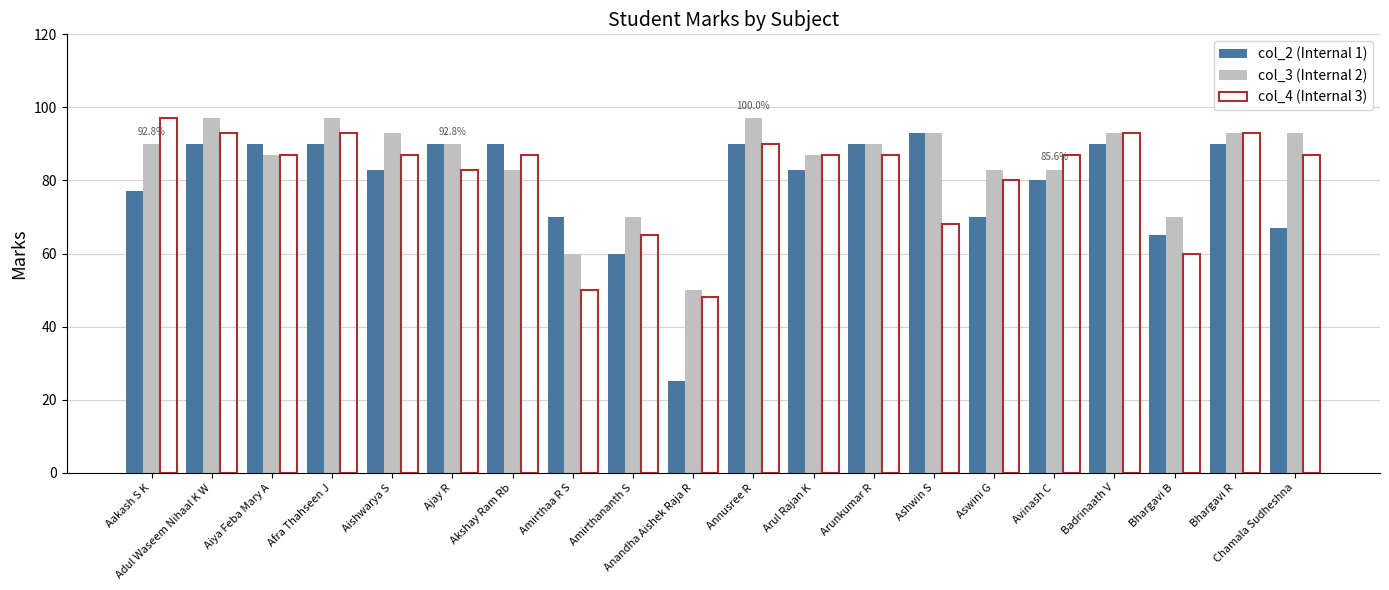

At how many categories does at least one series exceed 39?

20